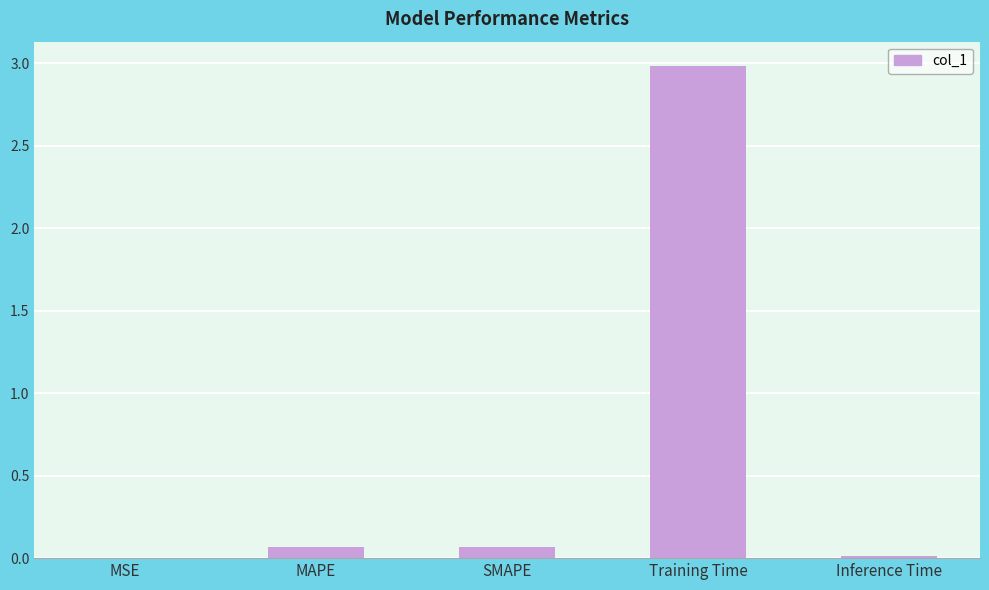

Which label corresponds to the largest value in the chart?

Training Time